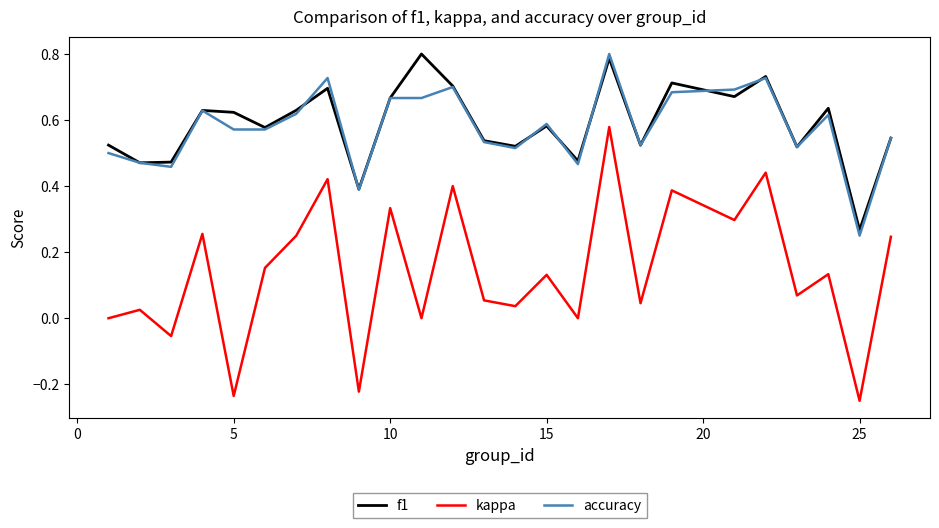

Which series has the largest range (max minus min)?

kappa